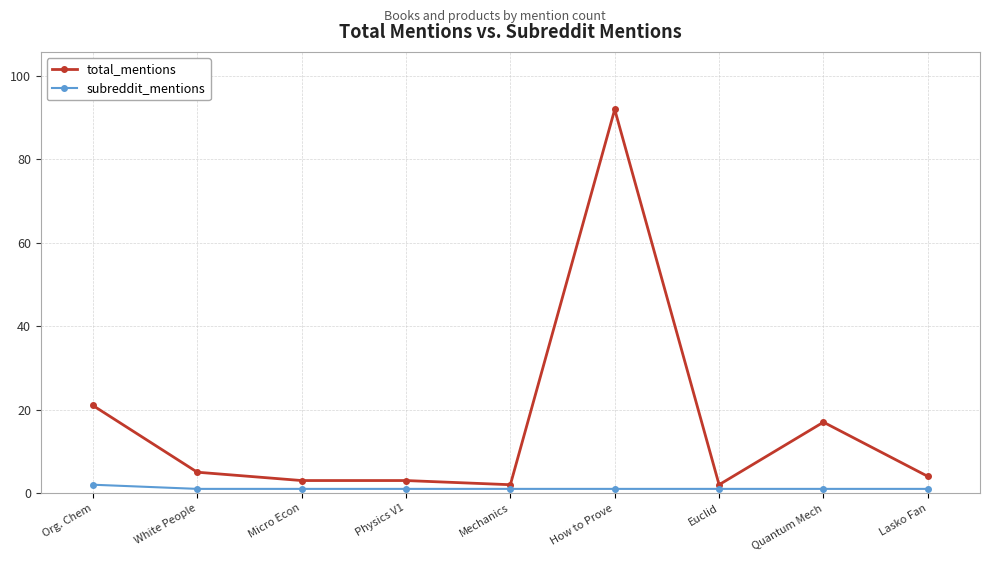

What is the label of the 6th point from the left?

How to Prove